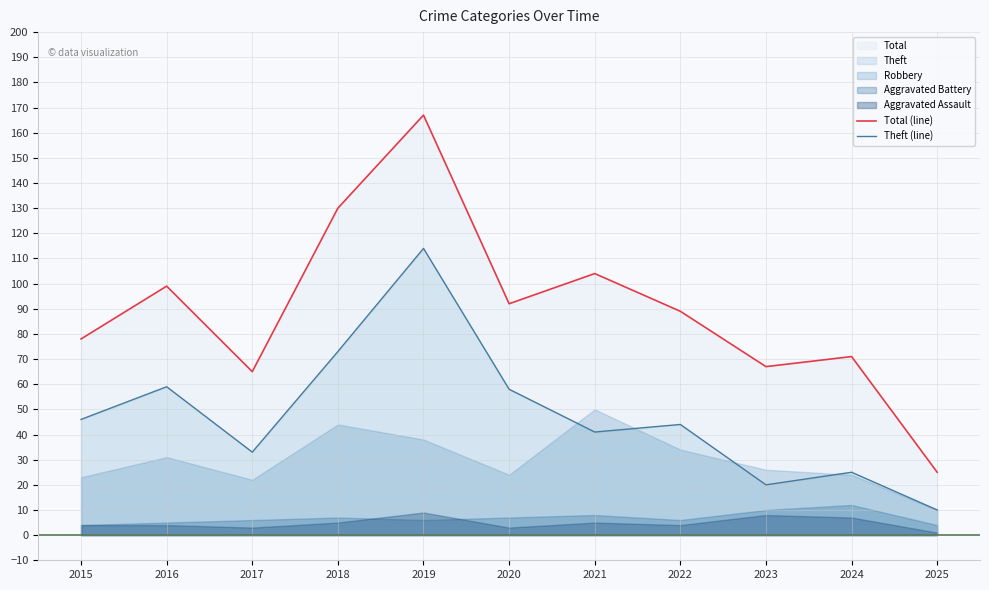

Between 2015 and 2021, which series saw the biggest shift?

Total (line)